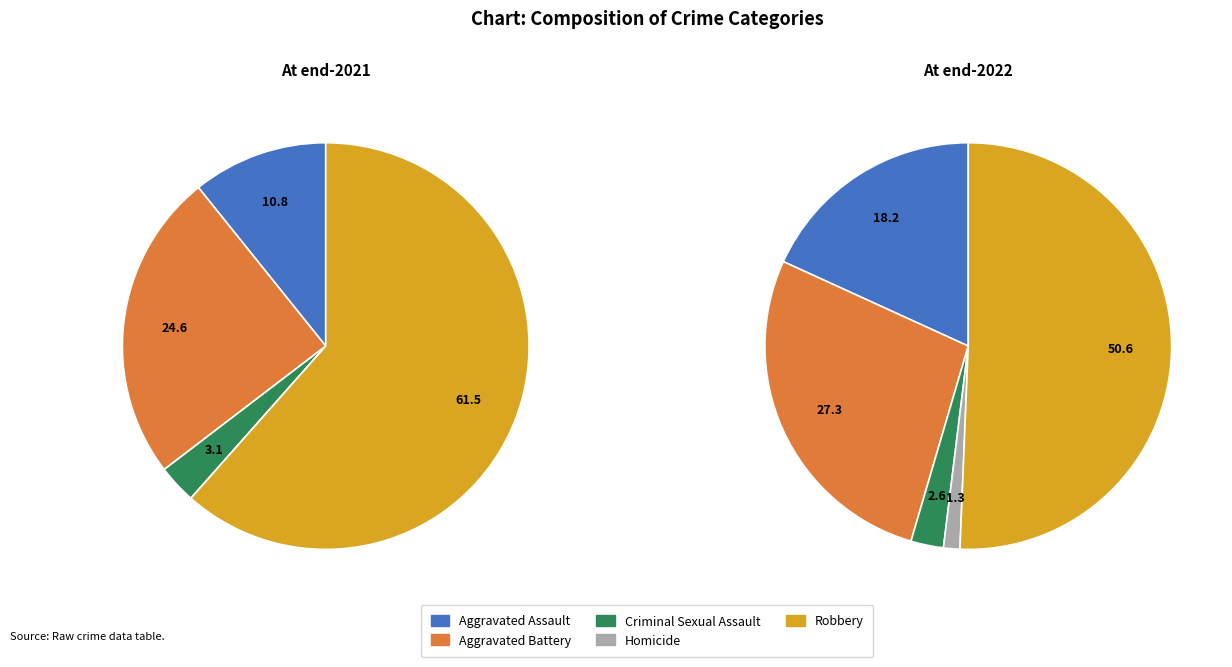

Which category has the smallest portion of the pie?

Homicide